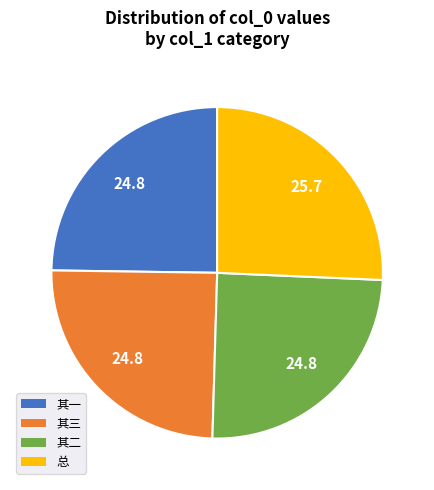

Combined, do 其三 and 其二 account for over 50%?

No